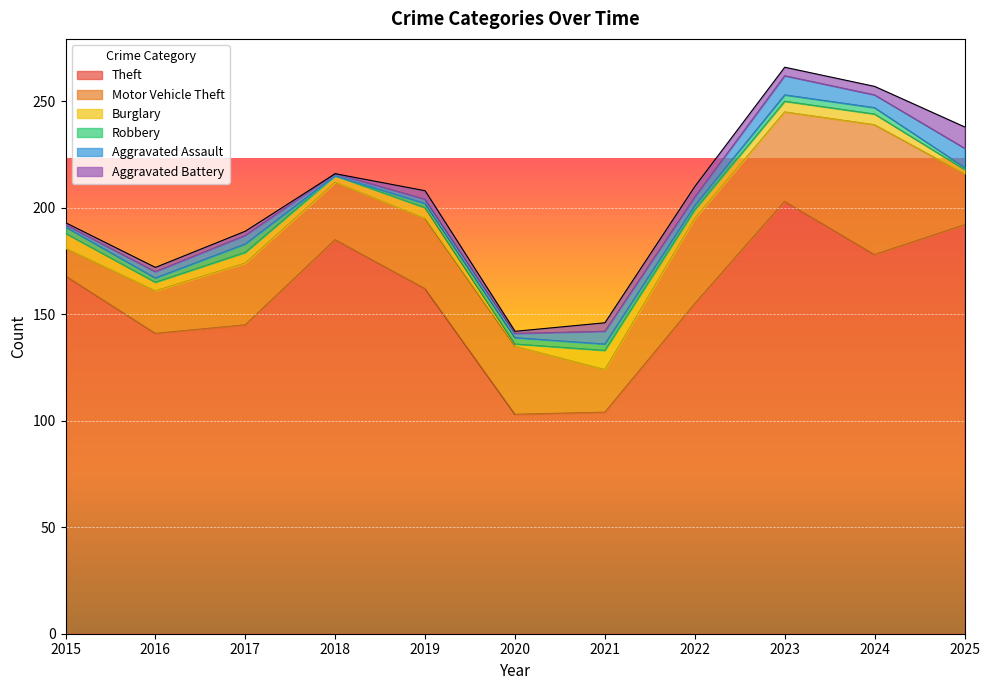

At 2016, list the series in order from largest to smallest.

Theft, Motor Vehicle Theft, Burglary, Aggravated Assault, Robbery, Aggravated Battery